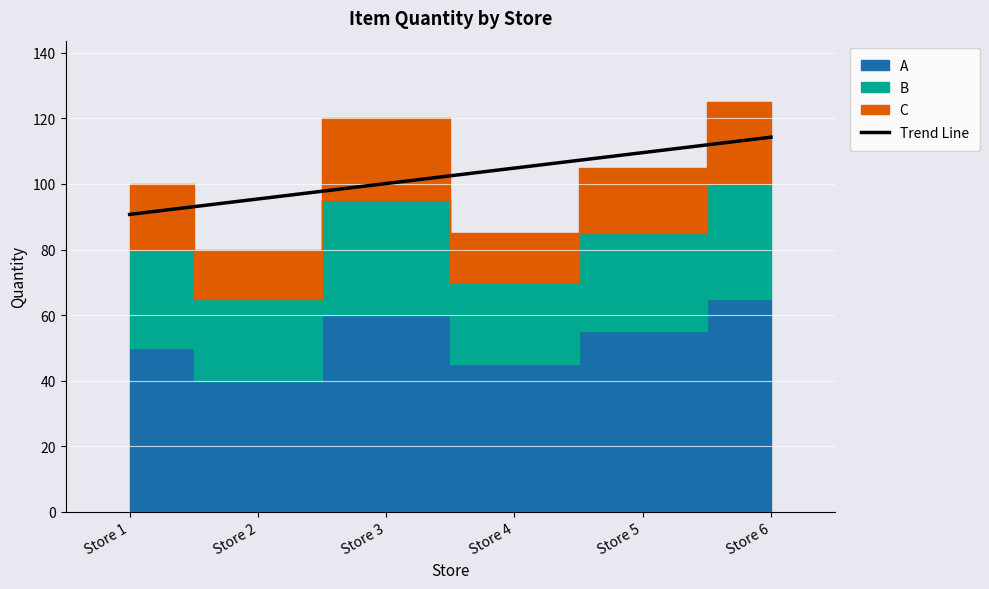

True or false: Trend Line has a value of 188.6 at Store 5.

False